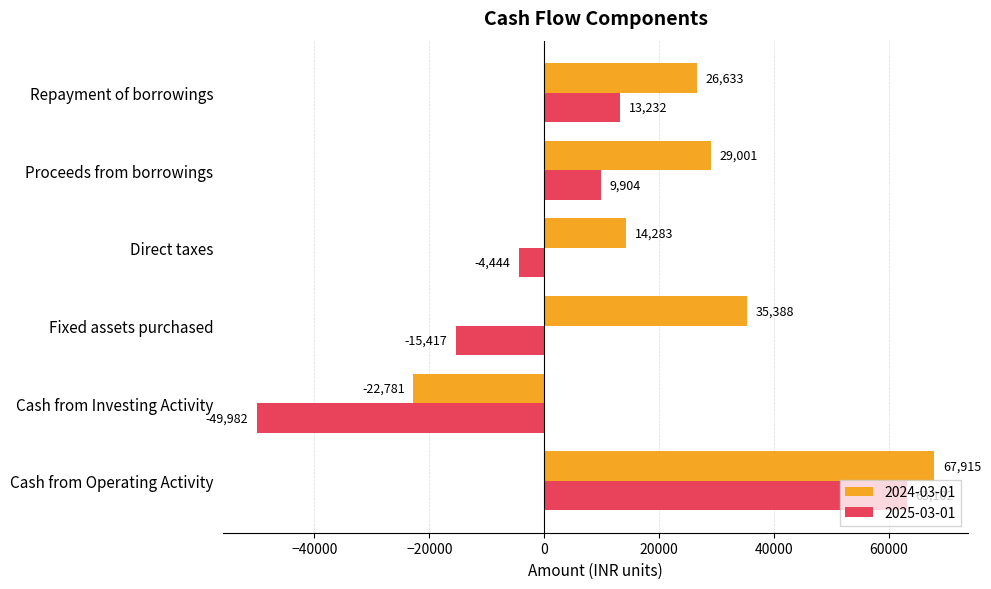

How many distinct data groups are displayed?

2